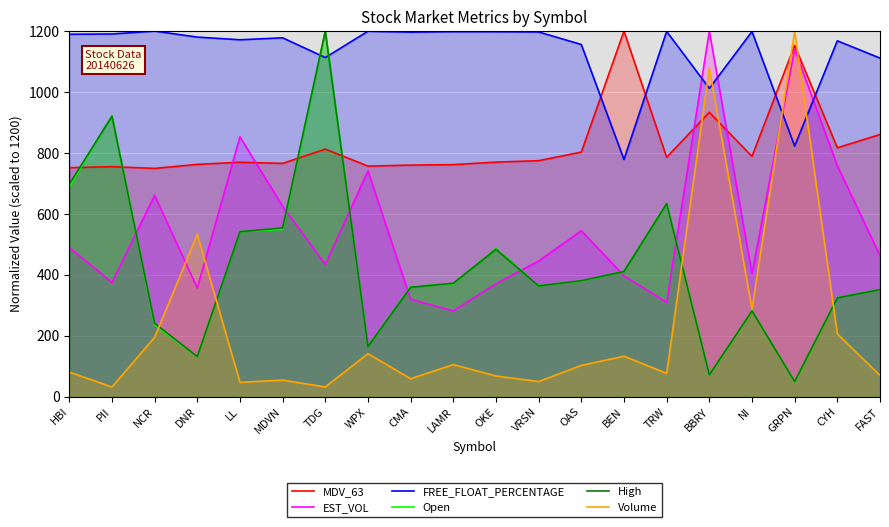

Reading left to right, list all the values displayed in this chart.

MDV_63: 751.4	754.8	749.2	762.4	769.4	765.6	812.6	756.8	760.0	761.5	769.8	774.6	802.7	1200.0	785.5	933.4	788.7	1152.9	816.9	860.5
EST_VOL: 489.7	374.6	661.0	356.4	853.0	624.7	434.0	740.9	319.3	281.3	370.5	445.1	544.5	396.6	309.4	1200.0	404.0	1140.3	757.8	462.9
FREE_FLOAT_PERCENTAGE: 1189.6	1190.5	1200.0	1180.3	1171.5	1177.9	1113.1	1199.5	1196.6	1198.1	1197.9	1197.1	1155.9	778.4	1198.8	1012.0	1198.6	822.5	1168.1	1111.4
Open: 689.2	922.6	235.3	131.7	541.7	549.4	1200.0	165.6	361.0	370.2	486.5	364.2	379.7	412.0	633.9	71.6	281.5	48.6	325.3	351.5
High: 697.2	920.4	240.3	131.6	541.5	553.7	1200.0	164.6	359.0	372.0	483.7	363.5	380.5	410.9	633.4	71.5	281.2	49.4	324.2	351.2
Volume: 80.6	31.5	194.5	532.5	46.7	54.1	31.5	140.9	58.6	105.0	67.6	49.4	102.4	132.6	76.2	1078.4	287.5	1200.0	206.2	69.4